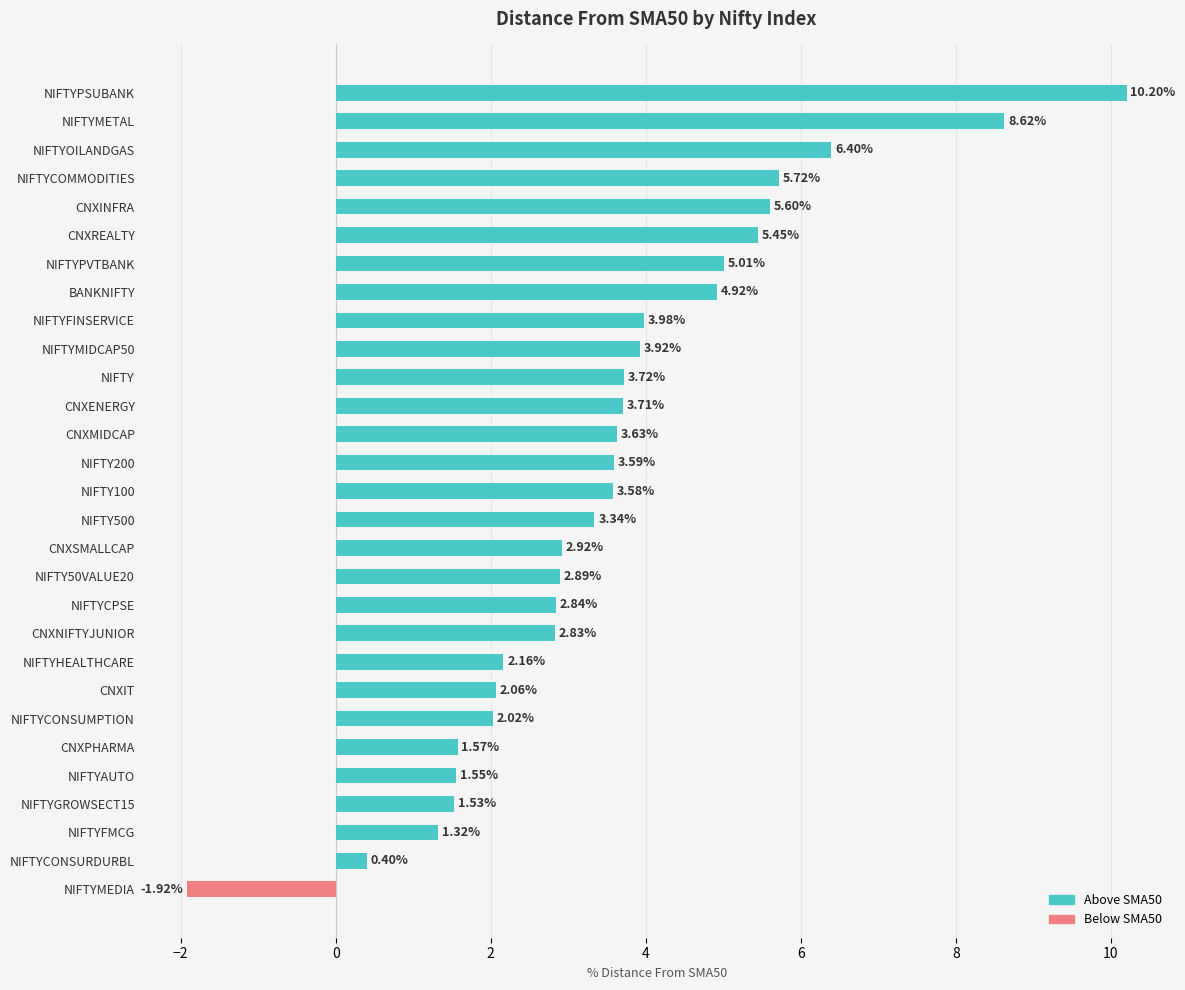

What is the ratio of the value at CNXIT to the value at NIFTYCOMMODITIES?

0.4